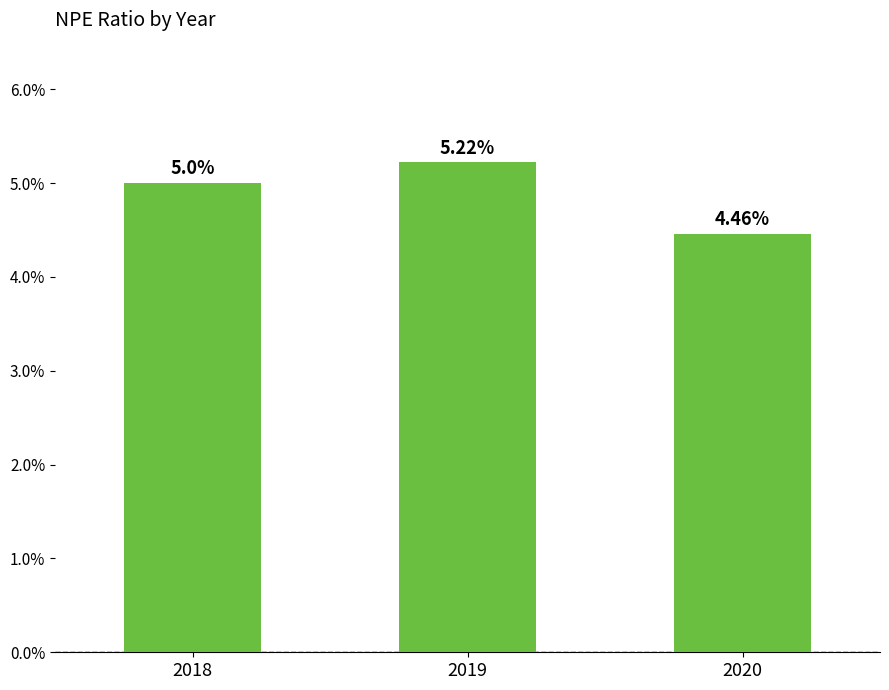

What is the difference between the values at 2019 and 2020?

0.8